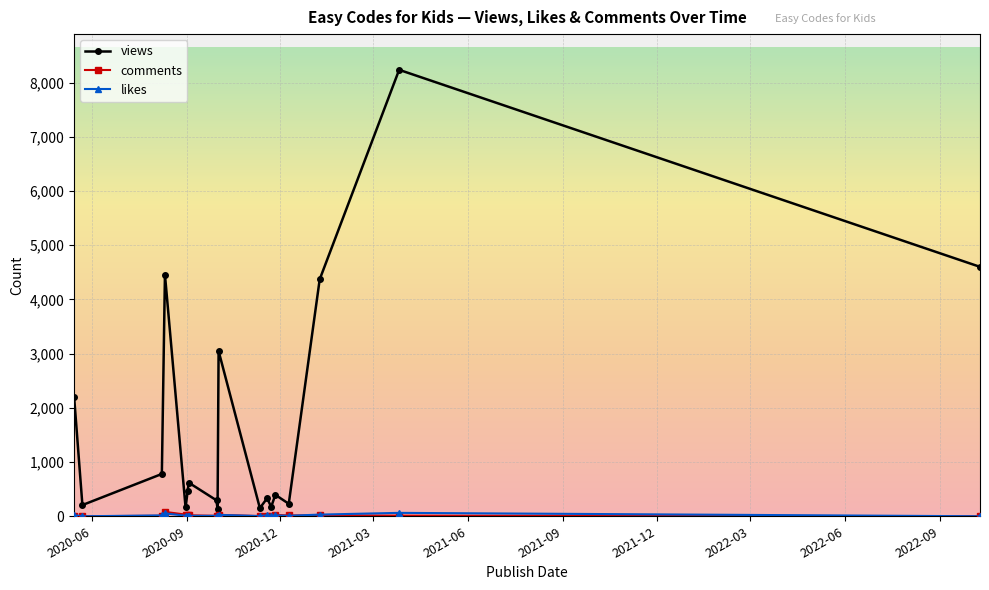

At how many categories does at least one series exceed 2355?

5